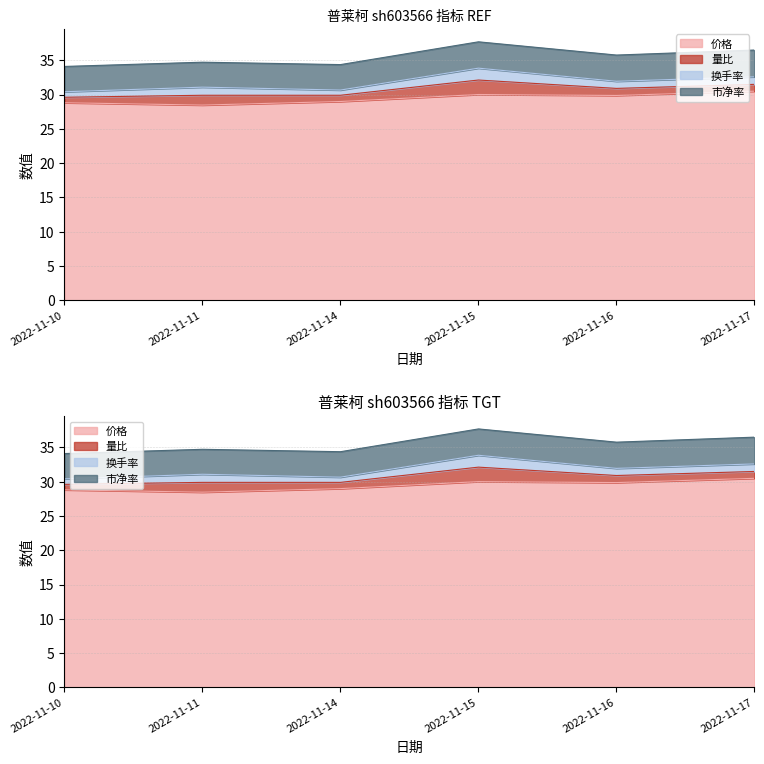

Which series has the largest range (max minus min)?

价格